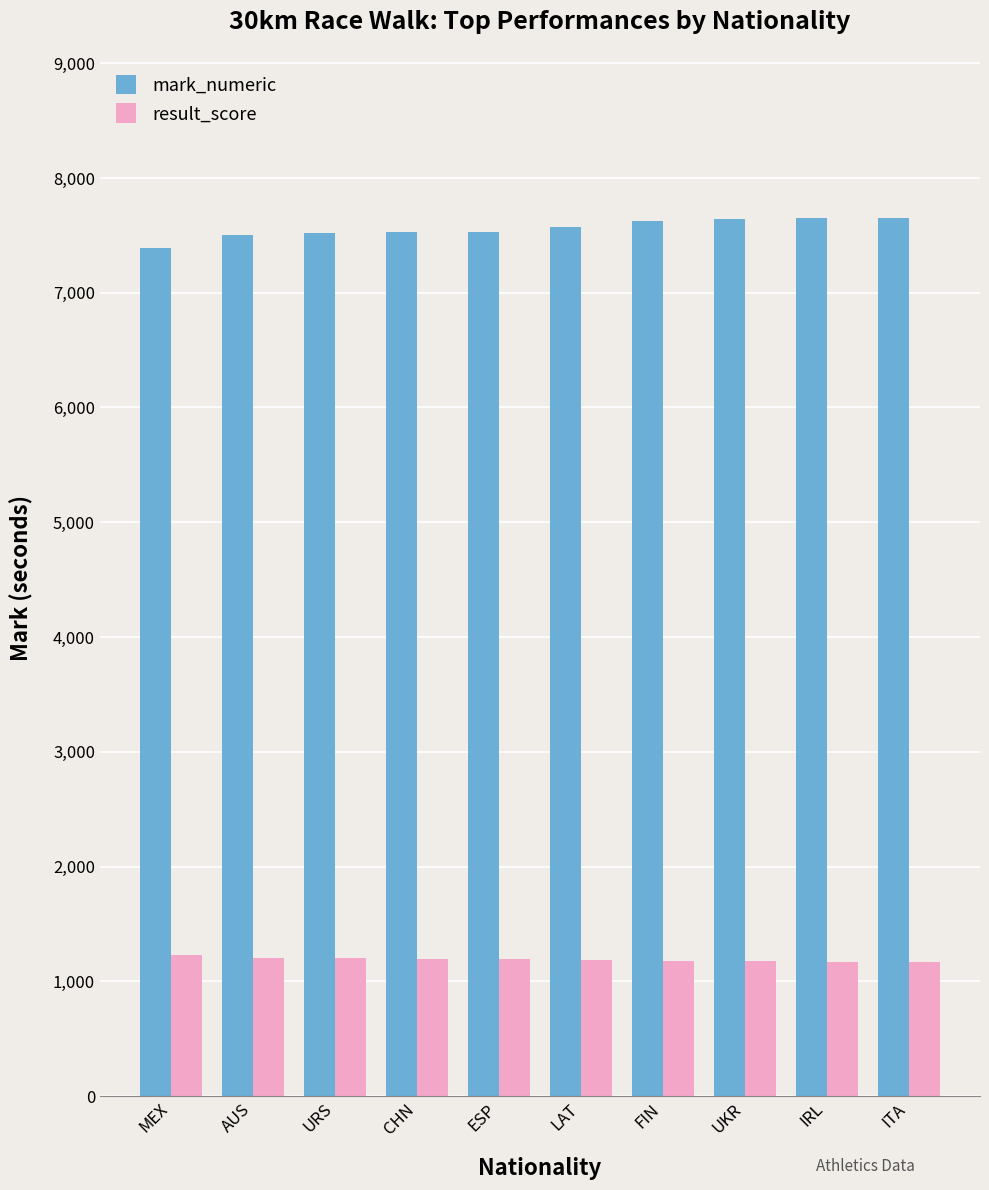

Does the chart contain stacked bars?

No